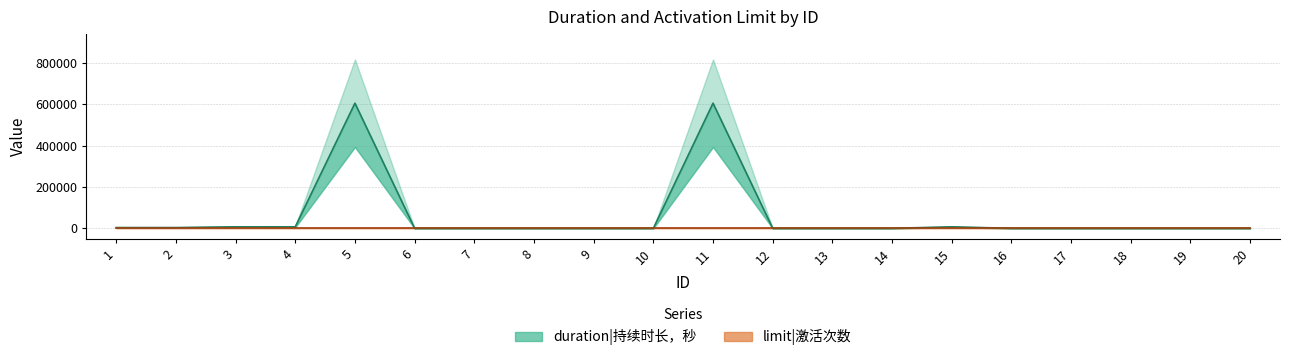

Reading right to left, what are all the values shown in this chart?

20=0	19=0	18=0	17=0	16=0	15=7200	14=0	13=0	12=0	11=604800	10=0	9=0	8=0	7=0	6=0	5=604800	4=7200	3=7200	2=3600	1=3600